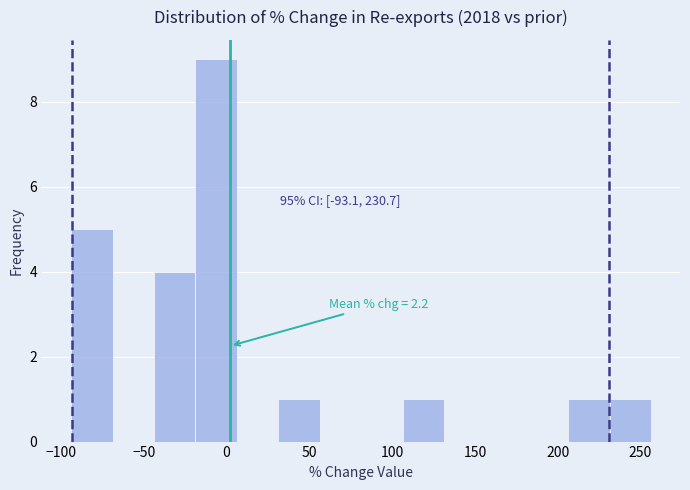

Which range on the x-axis has the tallest bar?

-20 to 5